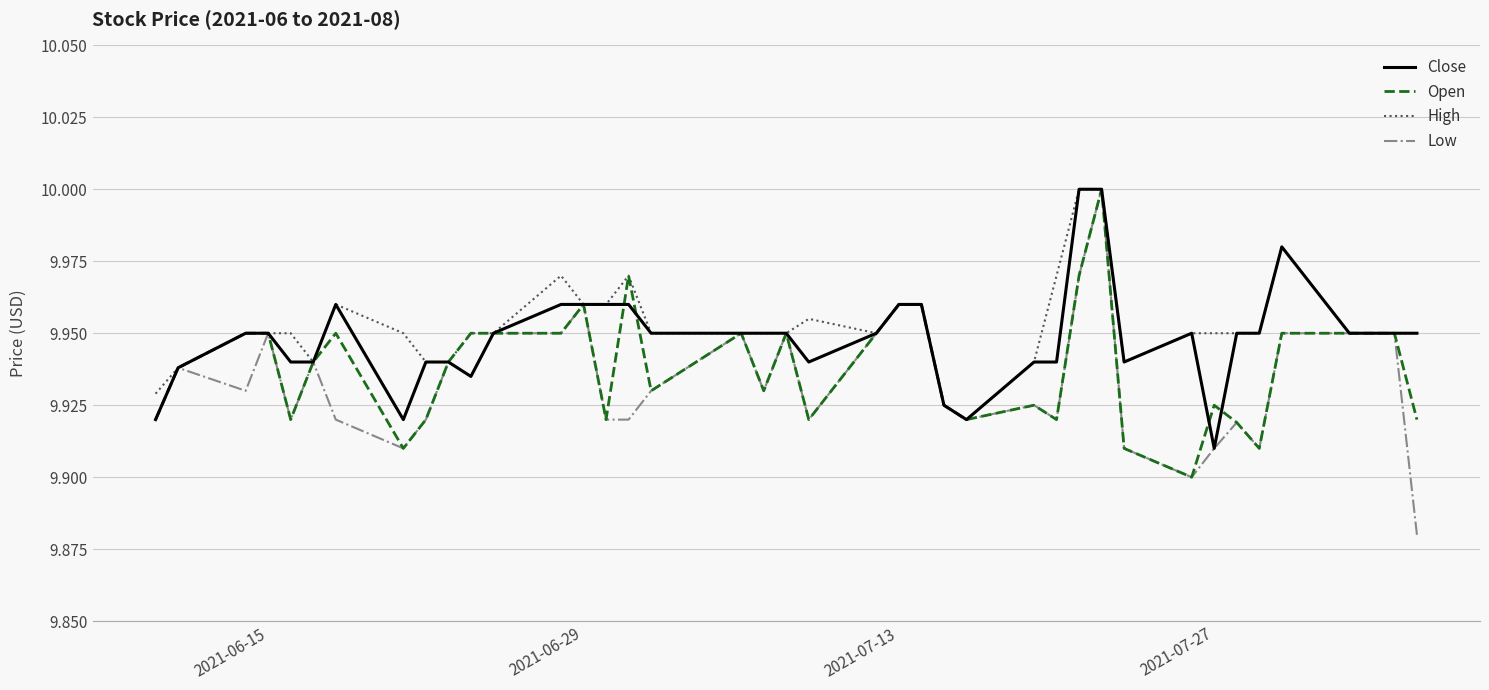

Which series has the largest range (max minus min)?

Low